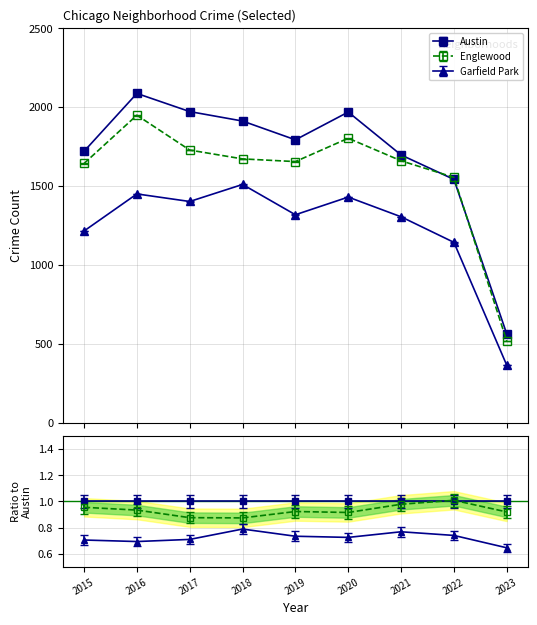

What is the minimum value shown in the chart?

363